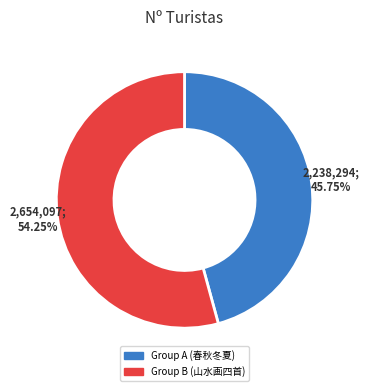

How many segments does this pie chart have?

2